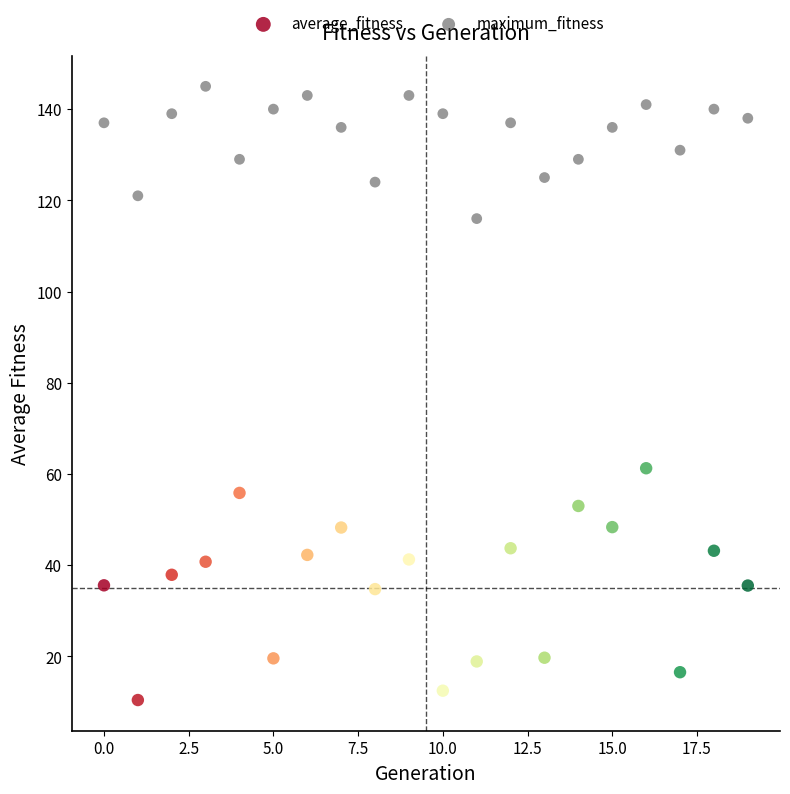

Across all series, what Y value is closest to 77?

61.3